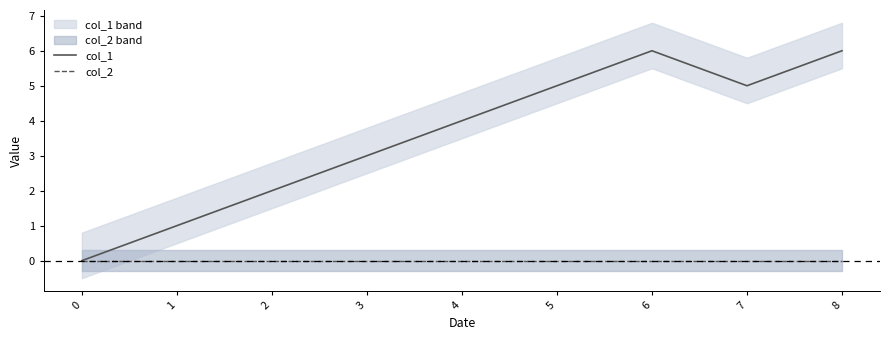

Reading left to right, list all the values displayed in this chart.

col_1: 0	1	2	3	4	5	6	5	6
col_2: 0	0	0	0	0	0	0	0	0